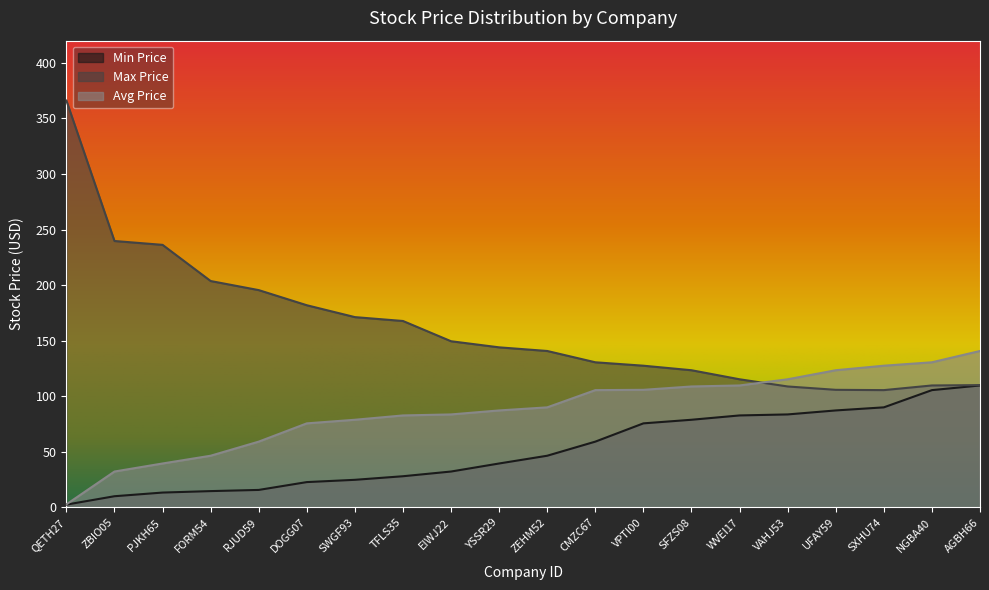

Reading left to right, what are all the values shown in this chart?

Min Price: QETH27=2.5	ZBIO05=10.0	PJKH65=13.3	FORM54=14.6	RJUD59=15.7	DOGG07=22.7	SWGF93=24.8	TFLS35=28.0	EIWJ22=32.2	YSSR29=39.5	ZEHM52=46.5	CMZC67=59.1	VPTI00=75.6	SFZS08=78.8	WVEI17=82.7	VAHJ53=83.6	UFAY59=87.2	SXHU74=90.0	NGBA40=105.5	AGBH66=109.7
Max Price: QETH27=366.1	ZBIO05=239.7	PJKH65=236.2	FORM54=203.7	RJUD59=195.5	DOGG07=181.9	SWGF93=171.2	TFLS35=167.7	EIWJ22=149.5	YSSR29=144.0	ZEHM52=140.7	CMZC67=130.5	VPTI00=127.5	SFZS08=123.4	WVEI17=115.2	VAHJ53=108.8	UFAY59=105.8	SXHU74=105.5	NGBA40=109.7	AGBH66=110.0
Avg Price: QETH27=2.7	ZBIO05=32.2	PJKH65=39.5	FORM54=46.5	RJUD59=59.1	DOGG07=75.6	SWGF93=78.8	TFLS35=82.7	EIWJ22=83.6	YSSR29=87.2	ZEHM52=90.0	CMZC67=105.5	VPTI00=105.8	SFZS08=108.8	WVEI17=109.7	VAHJ53=115.2	UFAY59=123.4	SXHU74=127.5	NGBA40=130.5	AGBH66=140.7